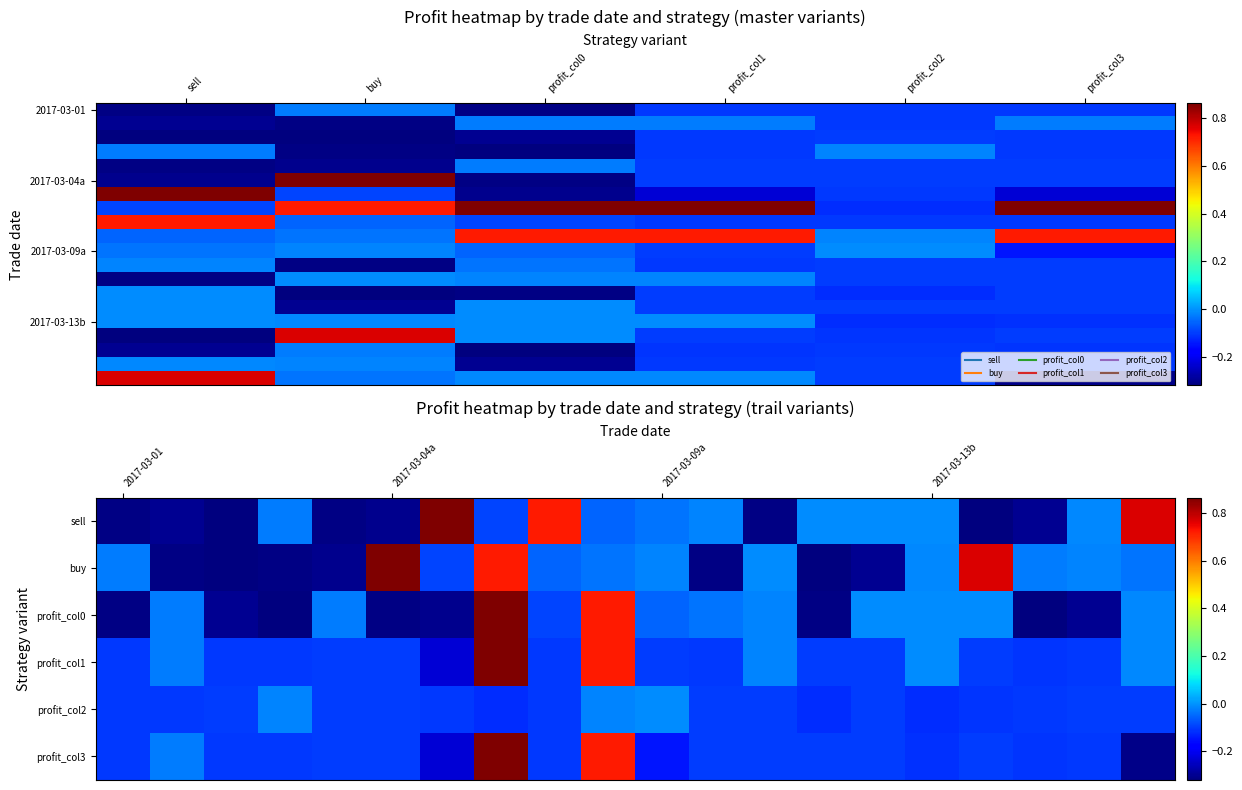

How many series are shown in this chart?

6